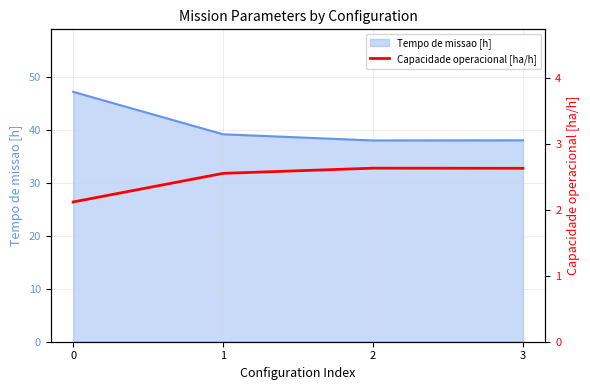

True or false: Tempo de missao [h] has a value of 64.8 at 2.

False